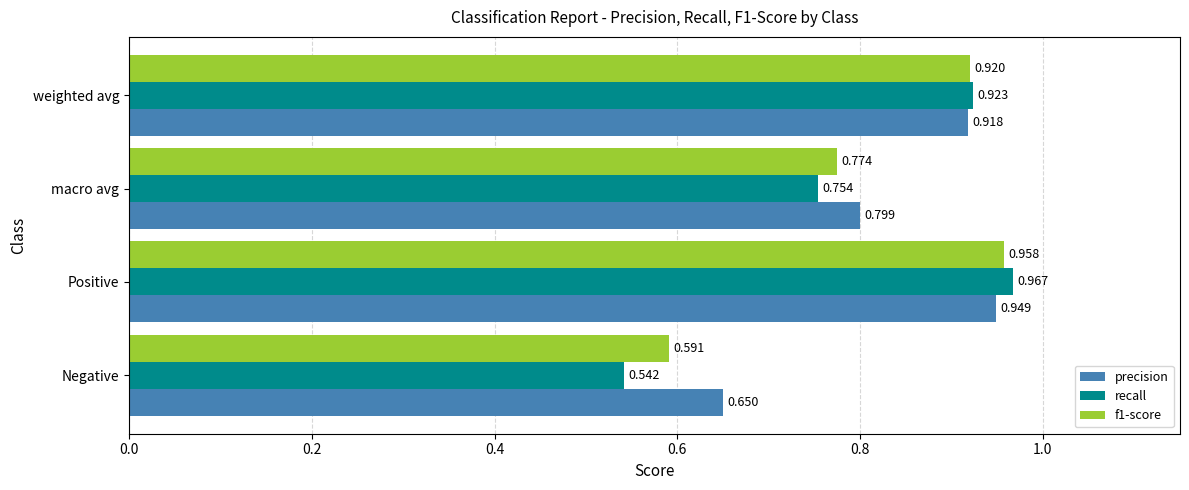

Which series has the widest spread of values?

recall